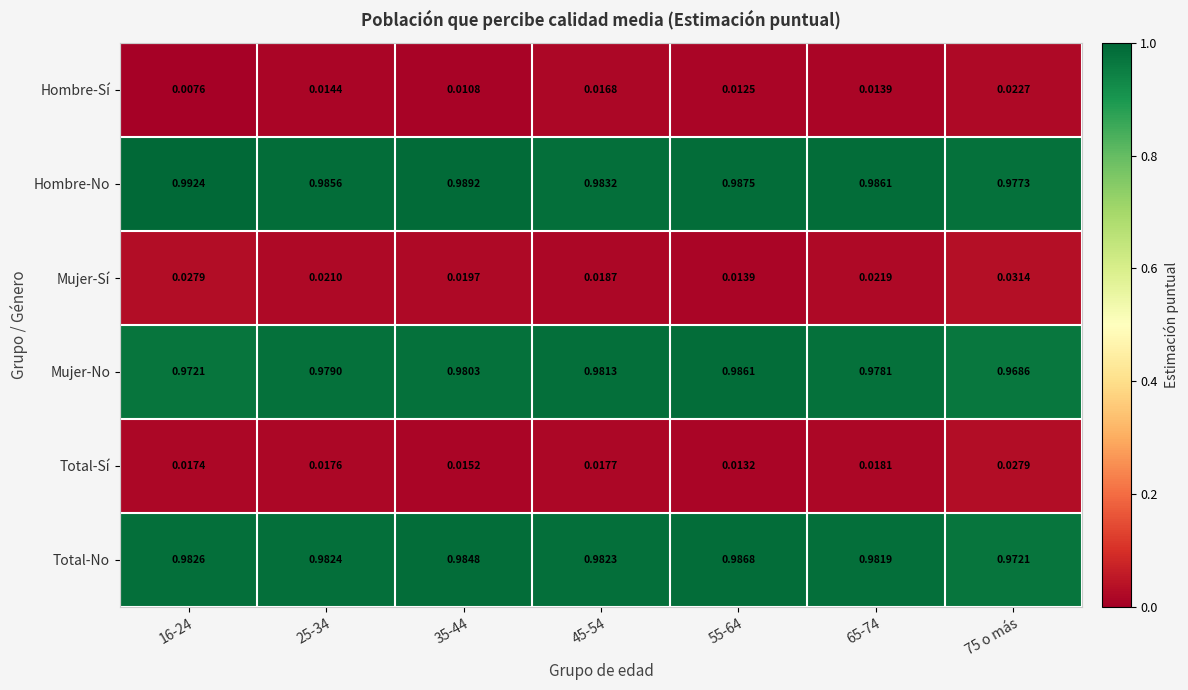

Which series has the largest total across all categories?

Hombre-No